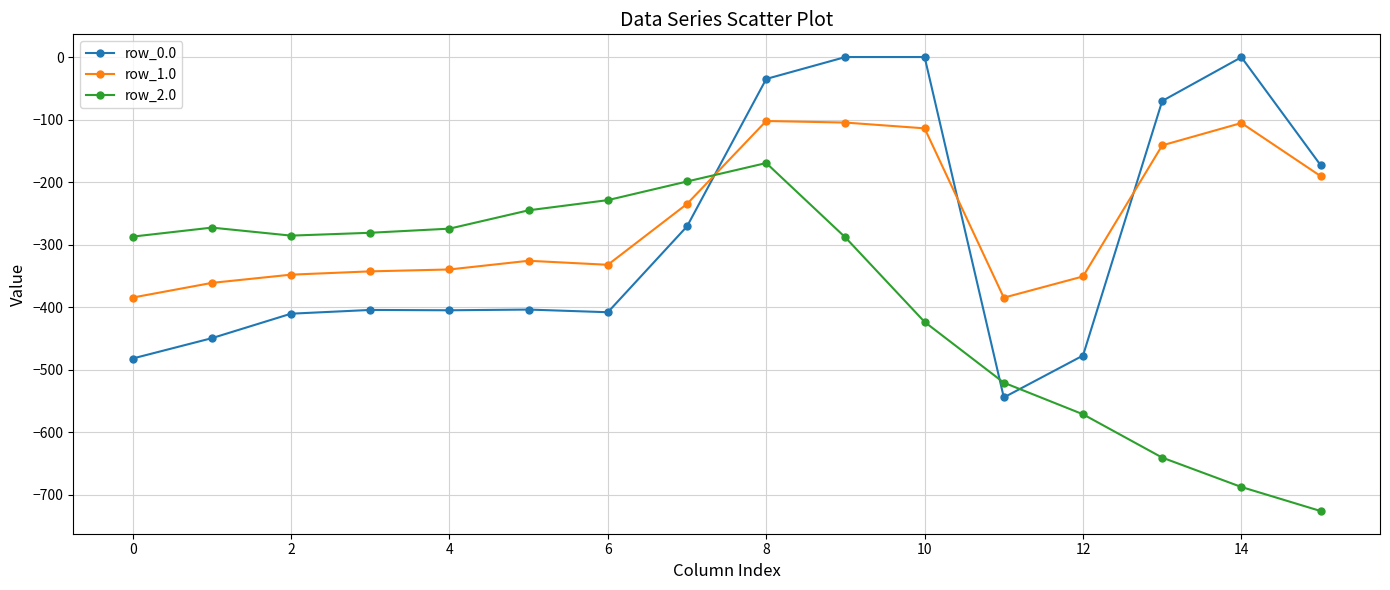

After their last crossing, which series has the higher values: row_2.0 or row_0.0?

row_0.0